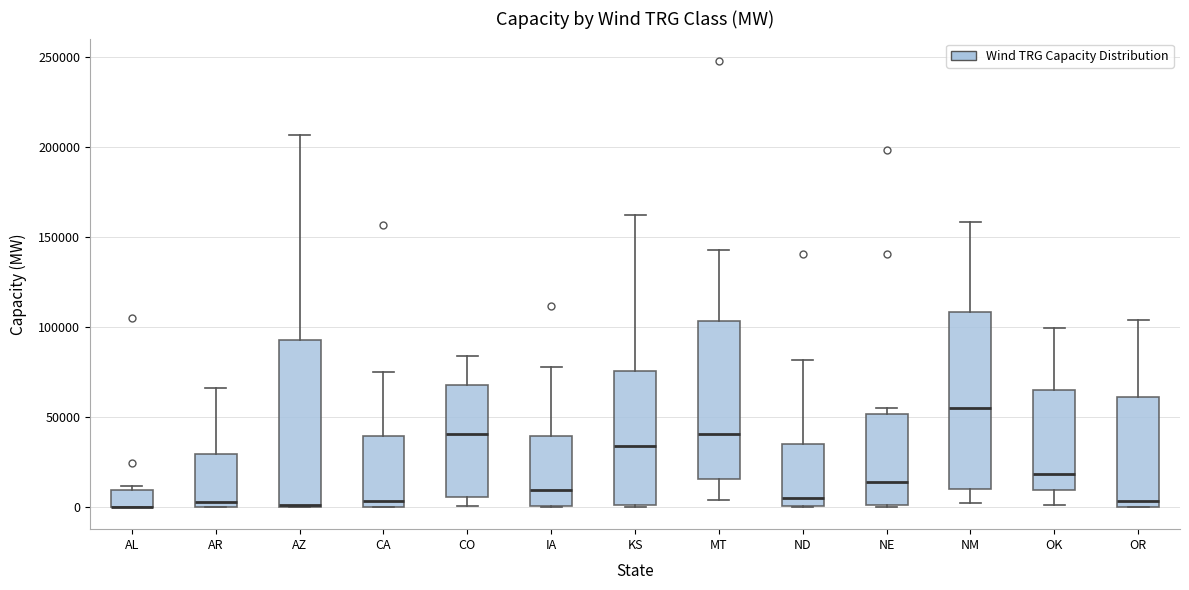

Comparing the boxes themselves (not the whiskers), which one is the tallest?

NM